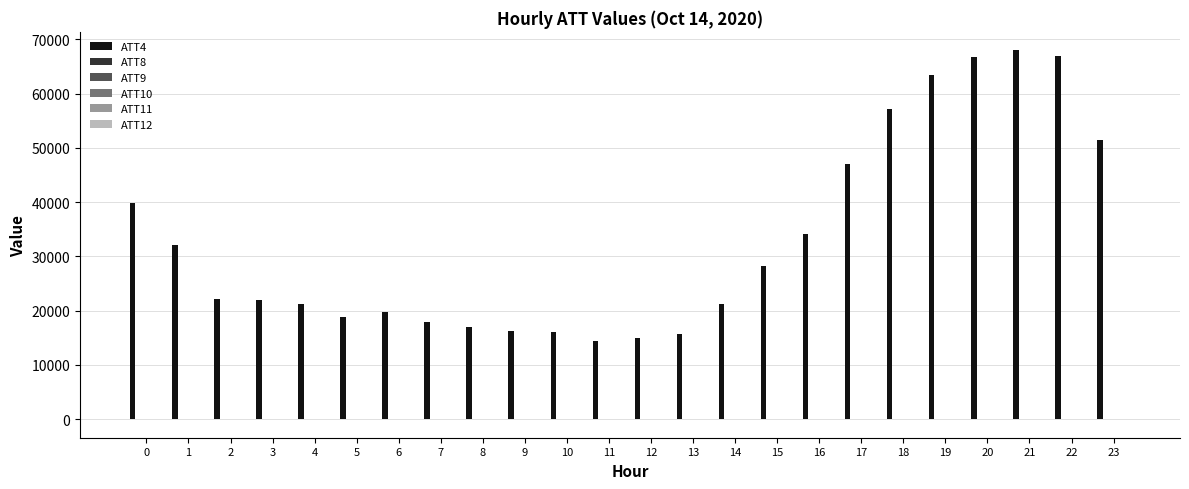

Which series has the largest total across all categories?

ATT4